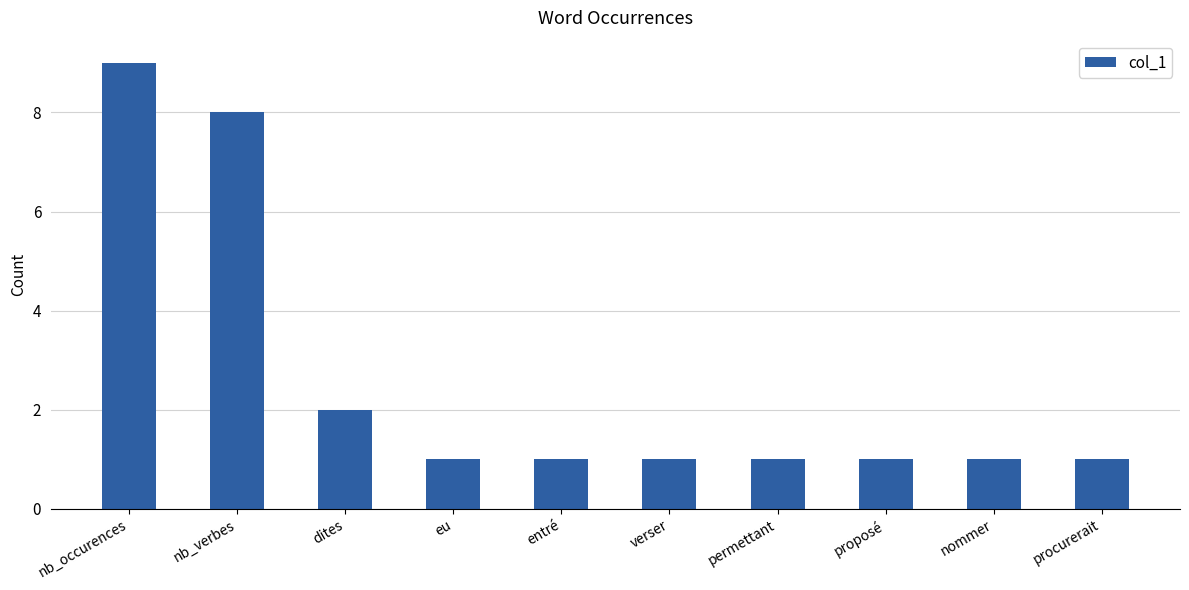

Reading right to left, list all the values displayed in this chart.

1	1	1	1	1	1	1	2	8	9